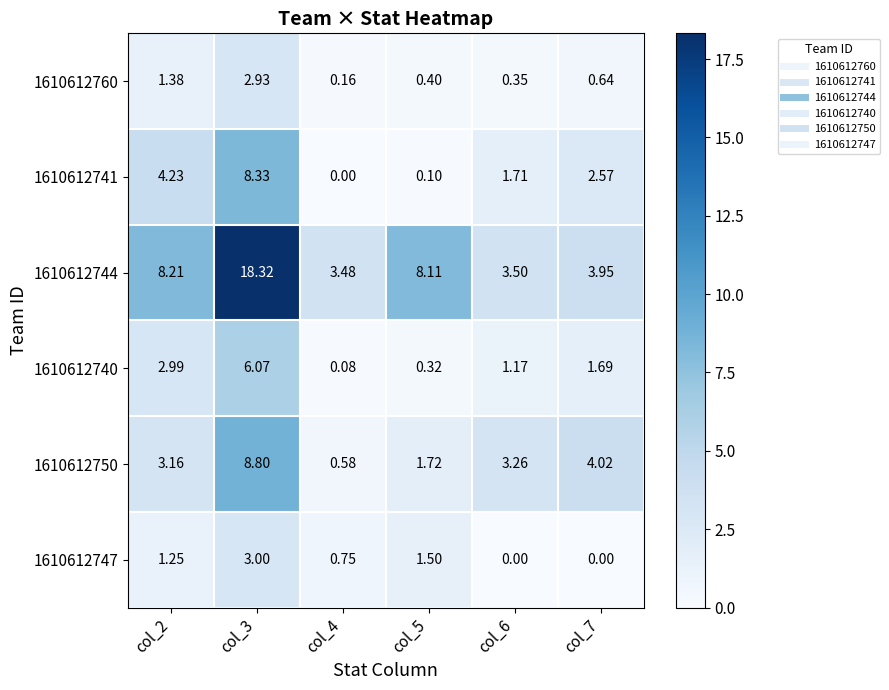

Which series has the largest total across all categories?

1610612744